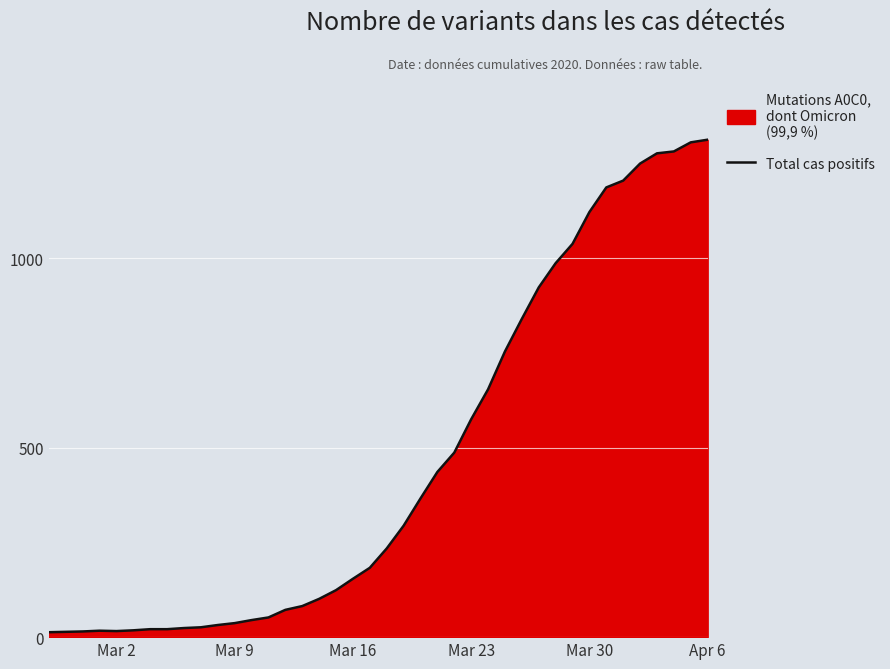

What is the maximum value shown in the chart?

1313